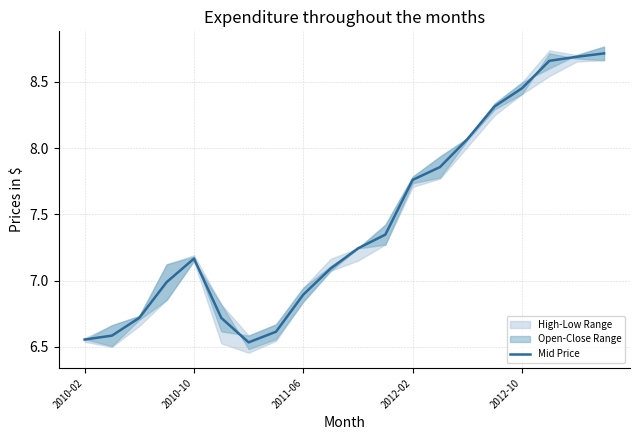

True or false: the data shows 2.7 at 2010-02.

False